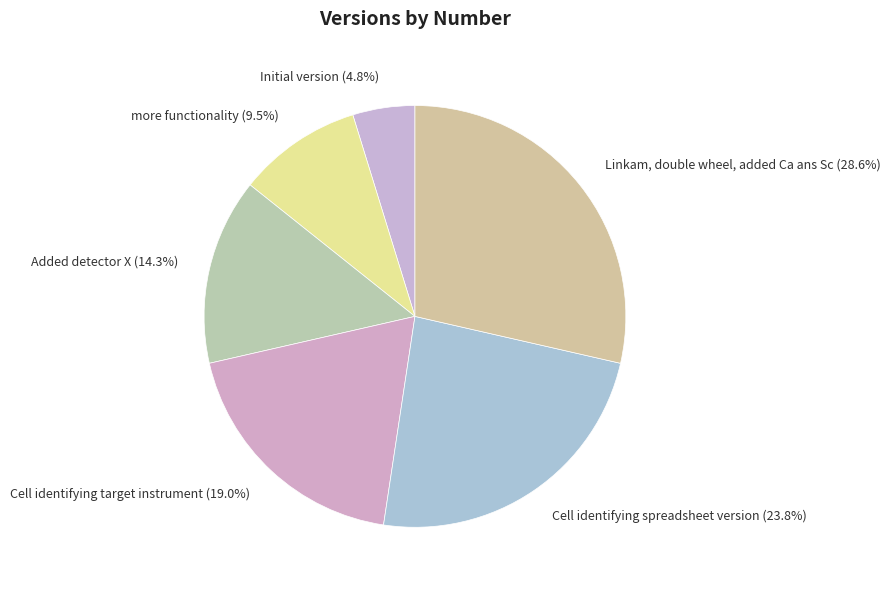

To the nearest percent, what is the difference between the Cell identifying spreadsheet version and Added detector X slice percentages?

10%